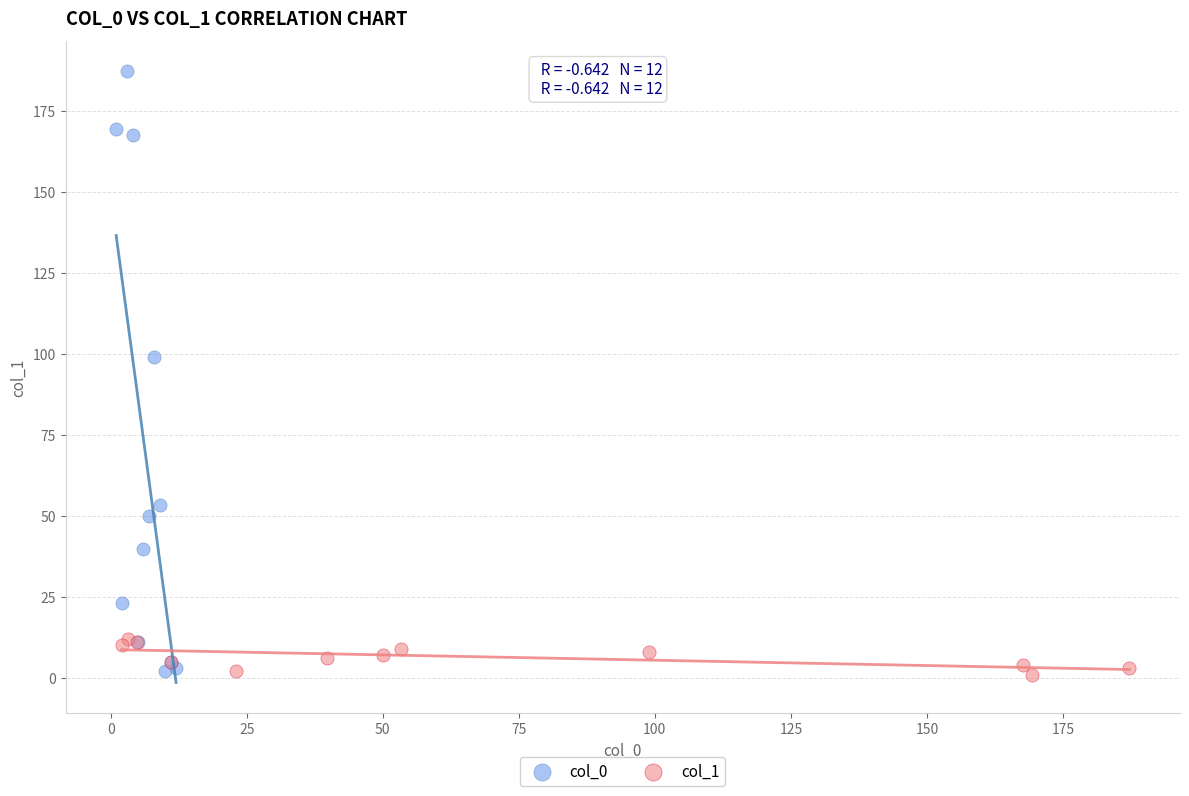

Which series has the widest spread of Y values?

col_0